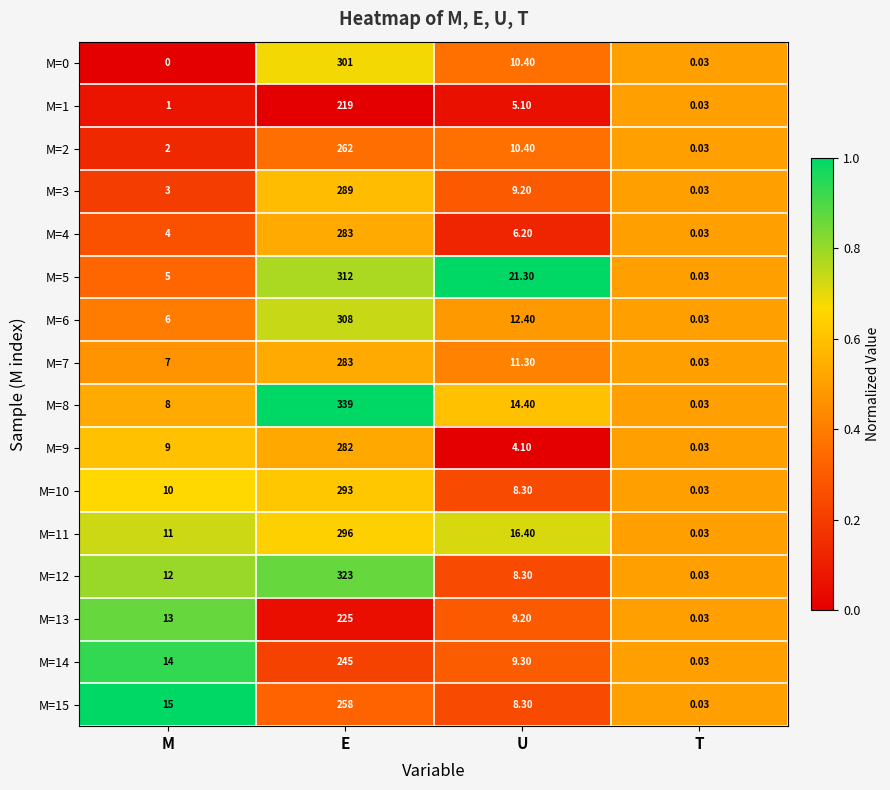

Which series has the largest total across all categories?

M=8